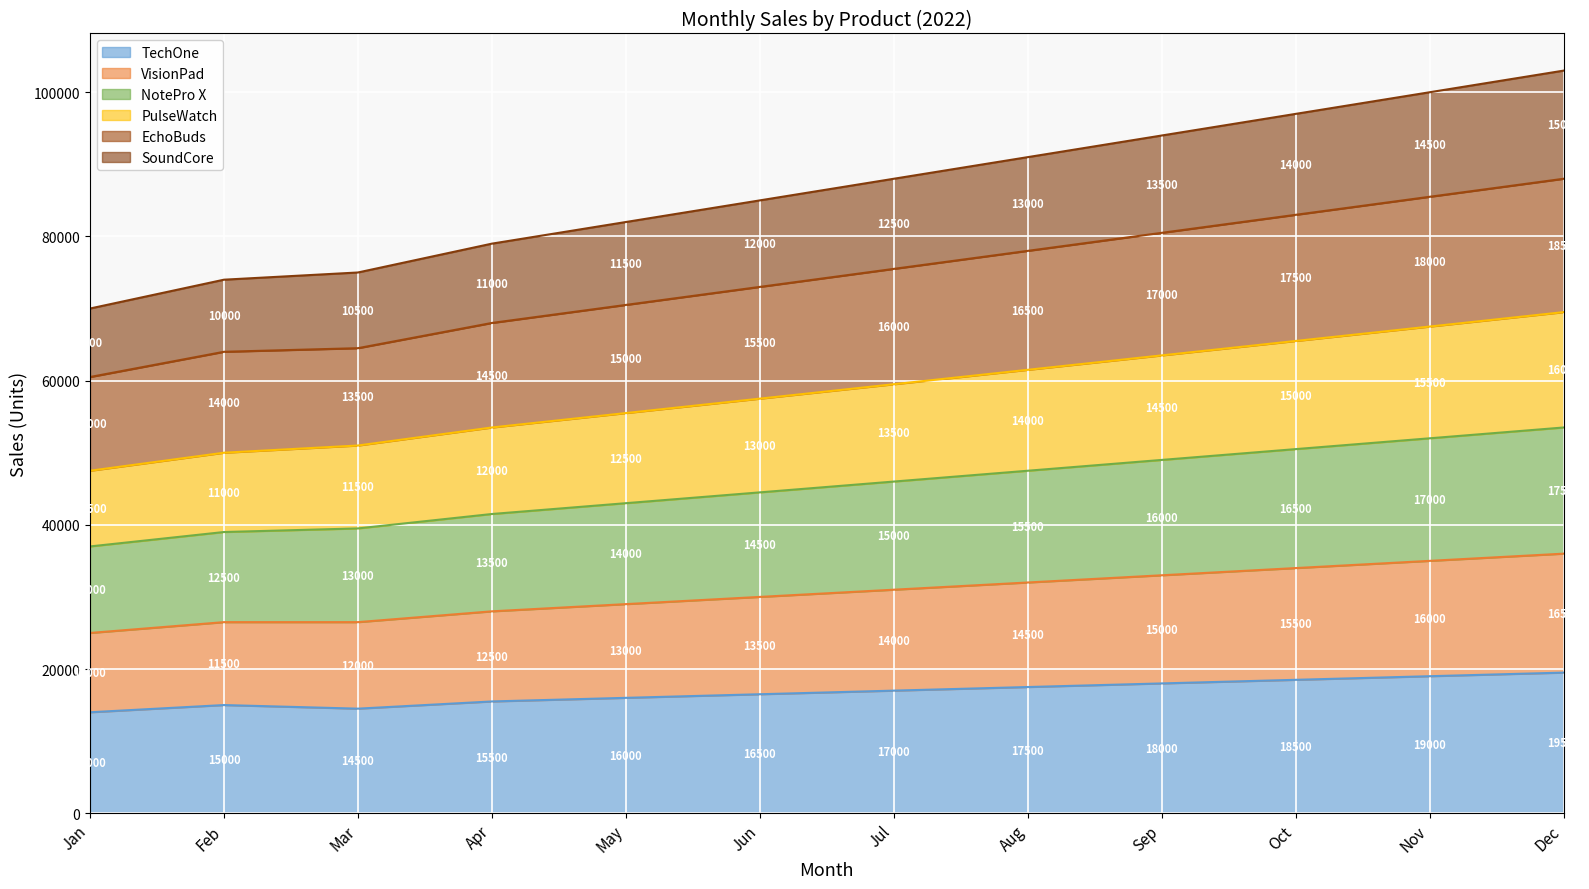

What is the total value across all series at Jan?

70000